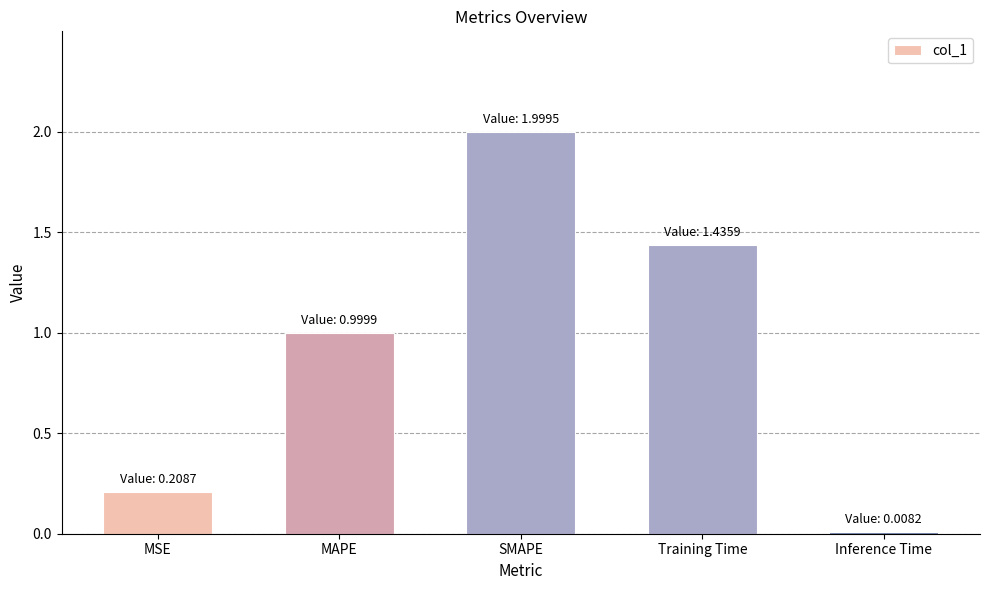

Rank the categories by value from lowest to highest.

Inference Time, MSE, MAPE, Training Time, SMAPE